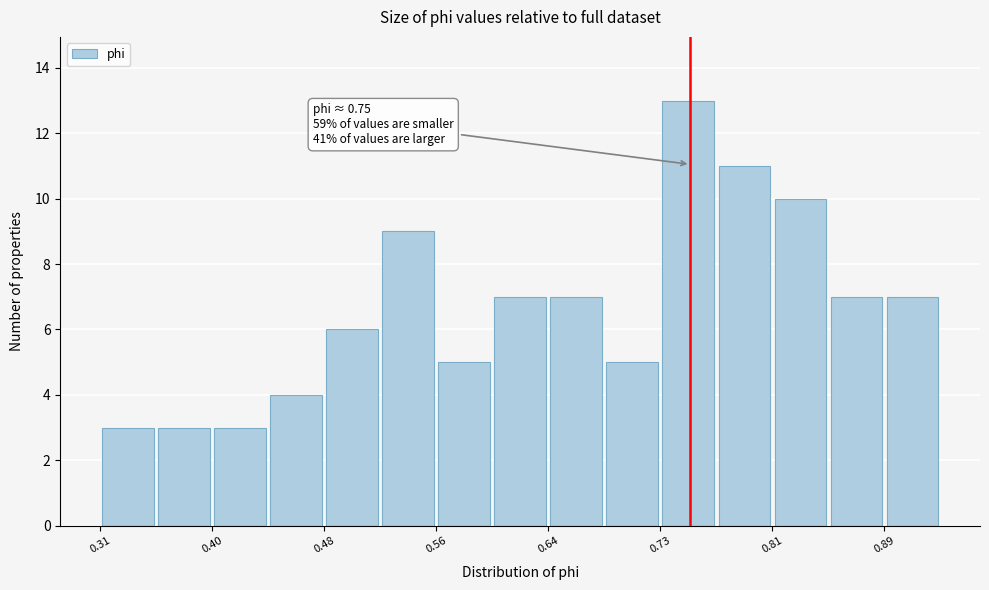

Which range on the x-axis has the tallest bar?

0.73 to 0.77